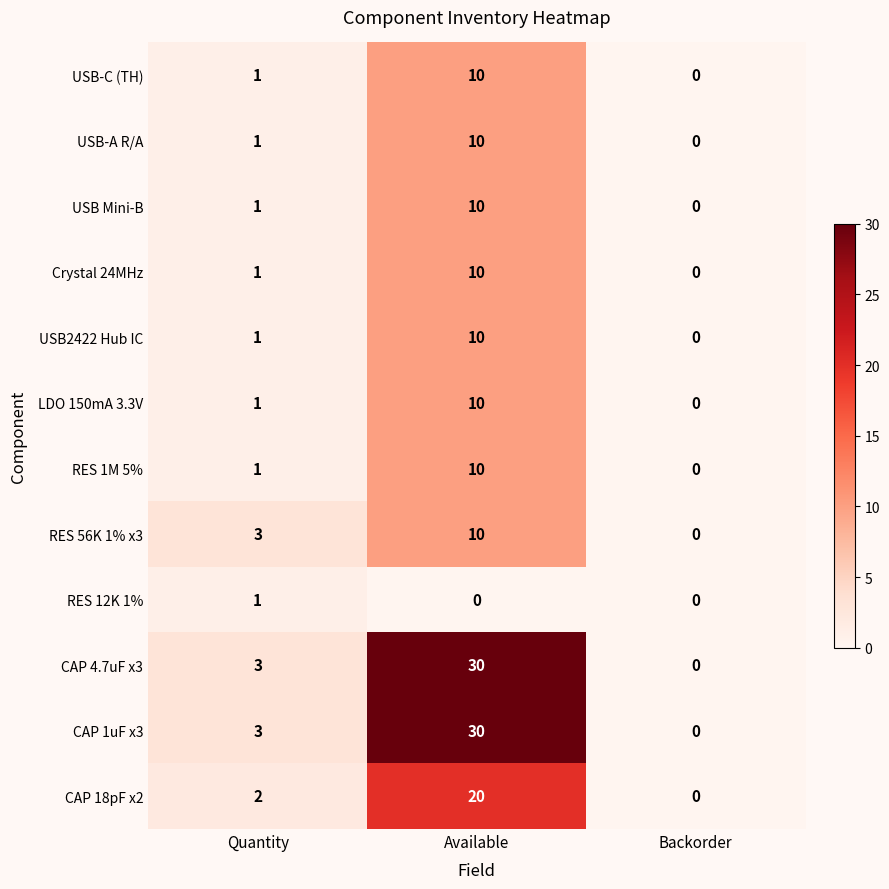

Read the USB2422 Hub IC value at Available, to the nearest 5.

10